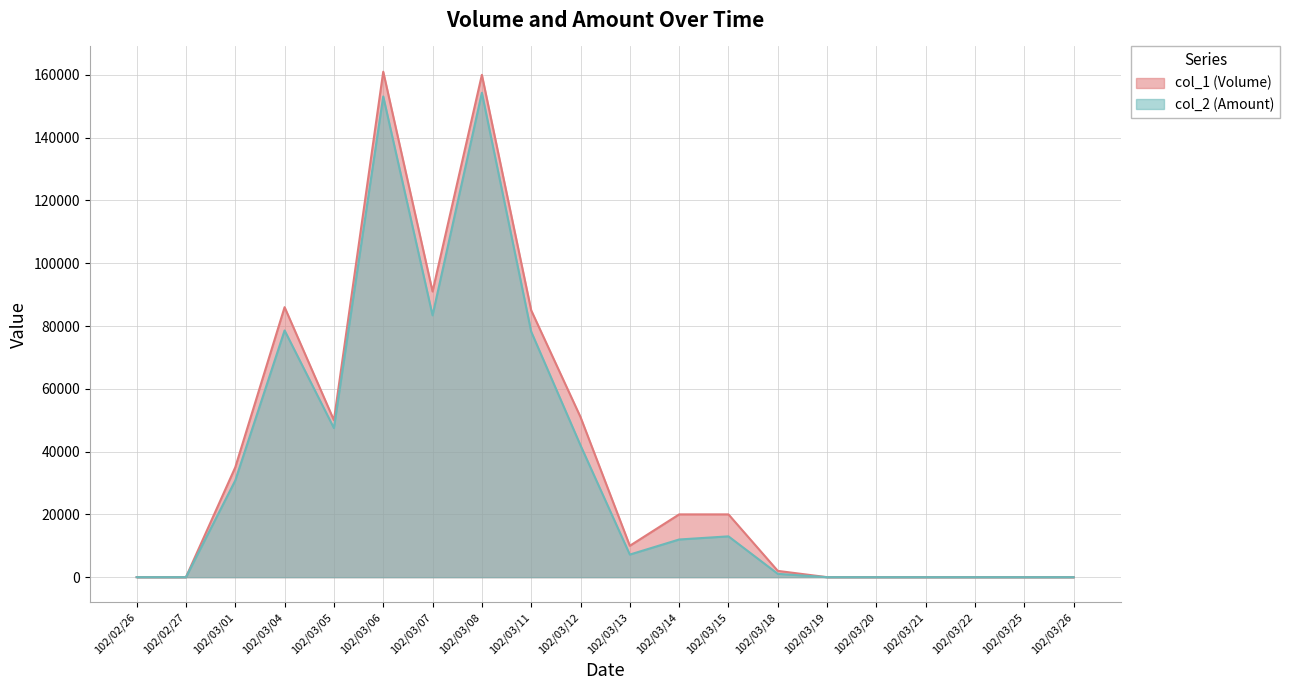

At which category is the sum across all series the highest?

102/03/08